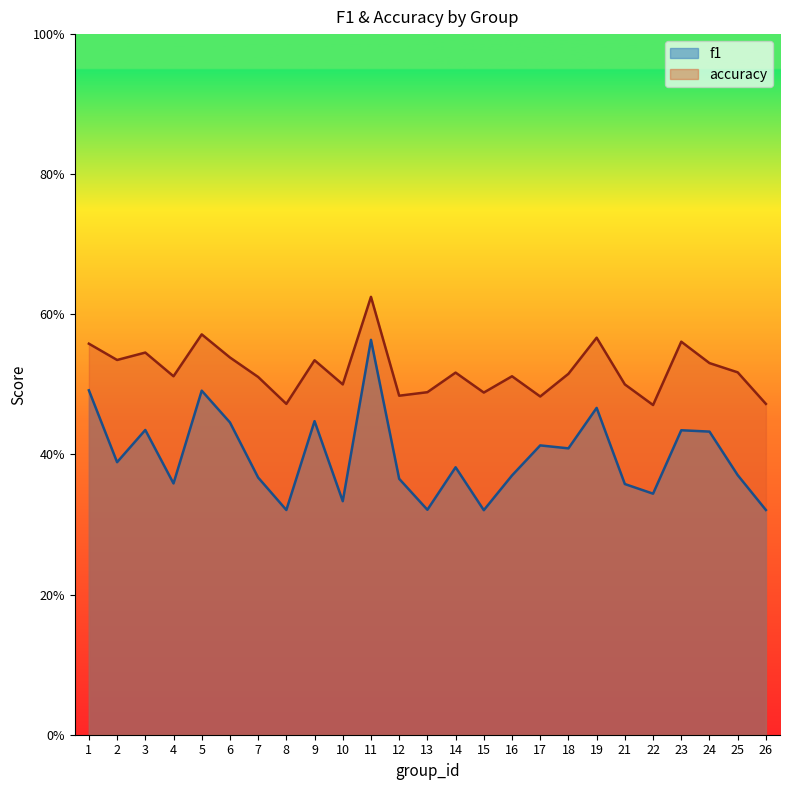

What is the total value across all series at 21?

0.9